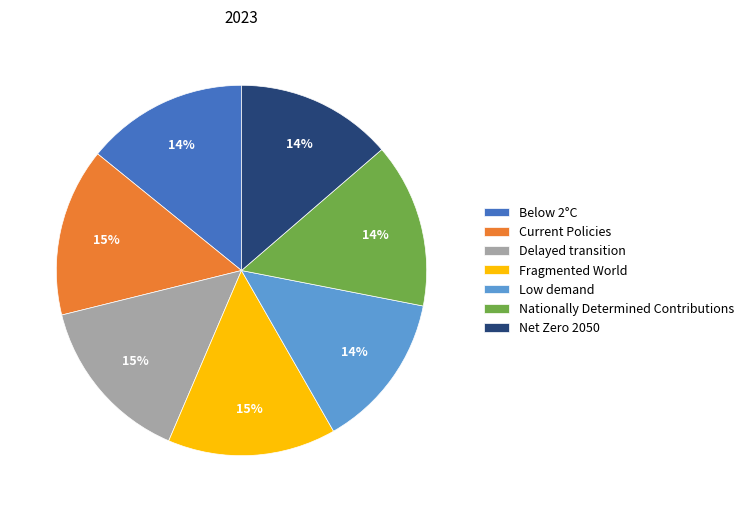

Is it true that Nationally Determined Contributions is 26% of the pie?

False